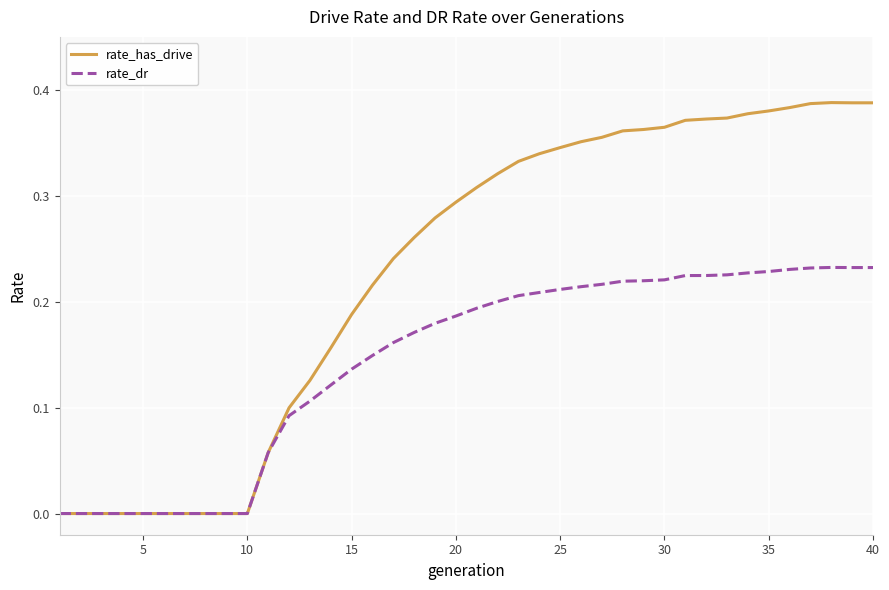

Which series has the largest total across all categories?

rate_has_drive